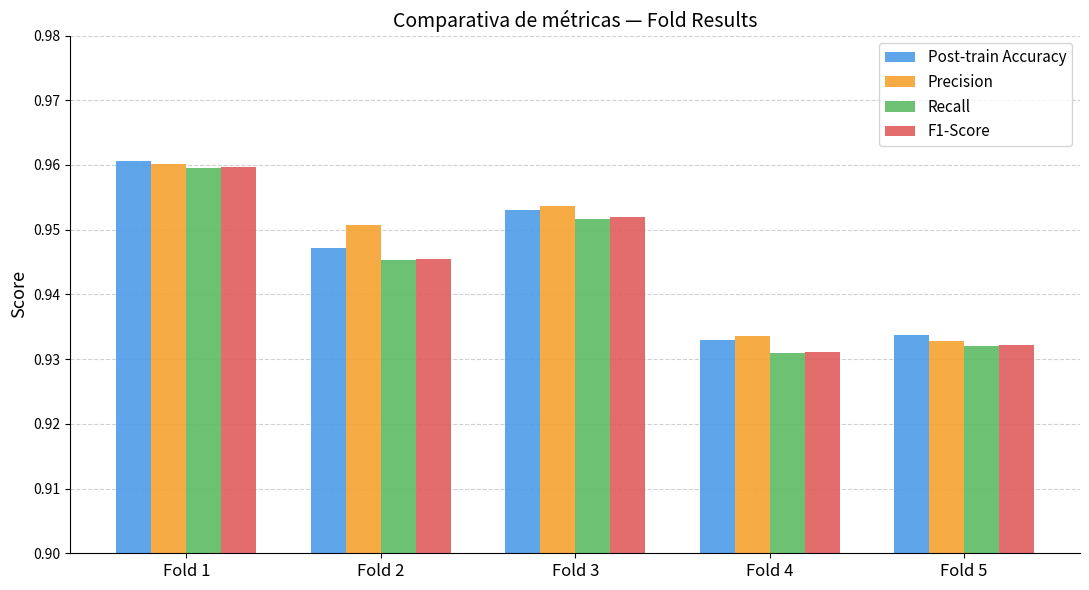

How many bars are there in total?

20